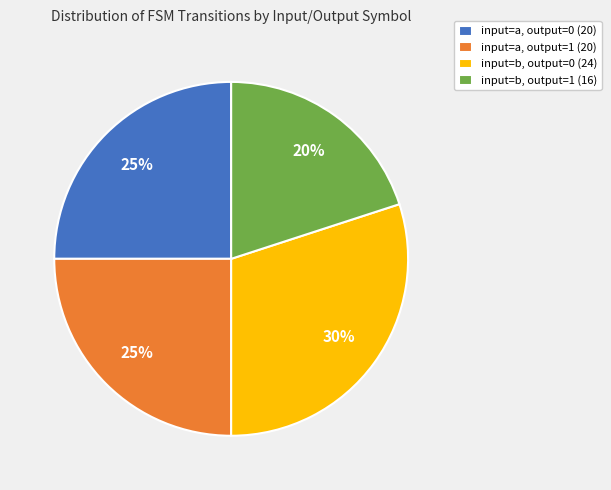

Is there any slice that represents more than half of the pie?

No